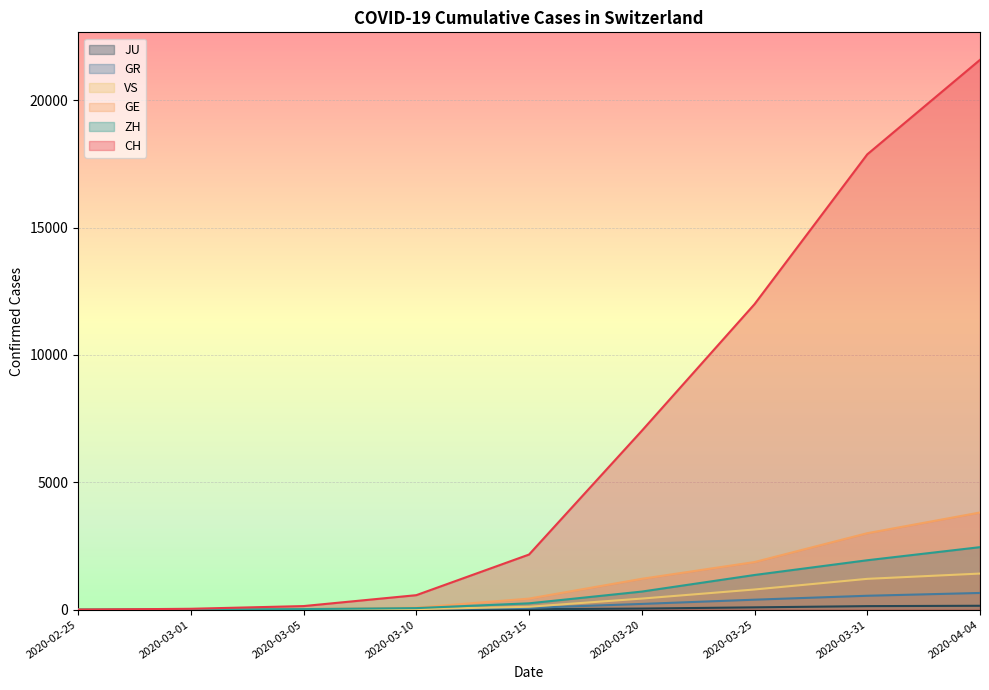

At how many categories does at least one series exceed 10046?

3